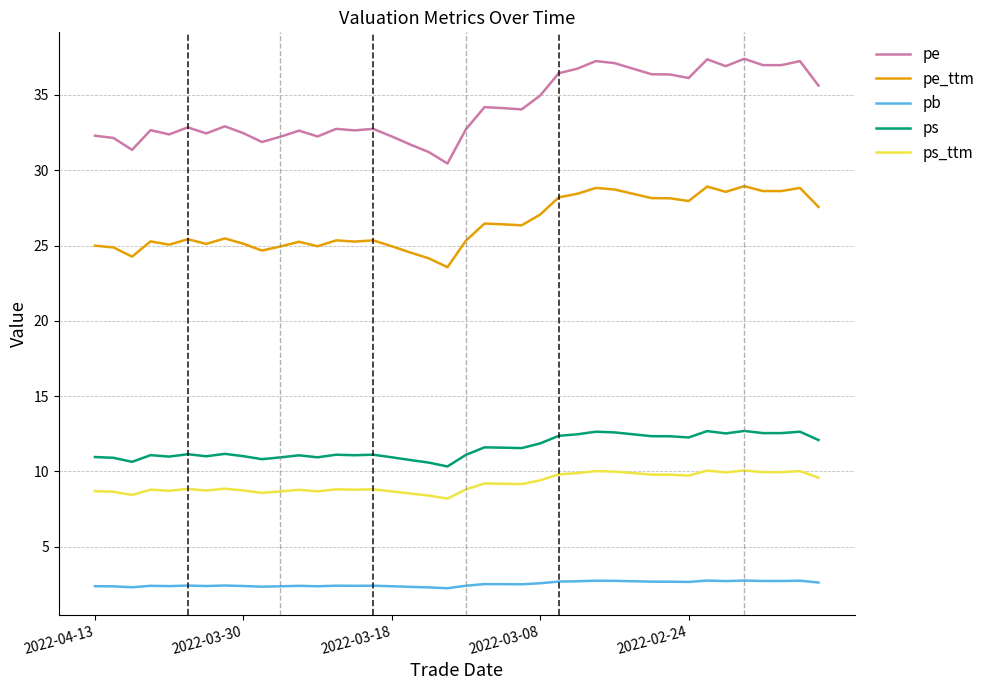

True or false: pb and pe_ttm intersect in this chart.

False